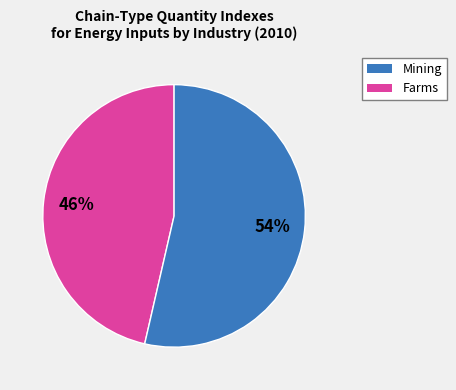

To the nearest percent, what is the average slice percentage?

50%